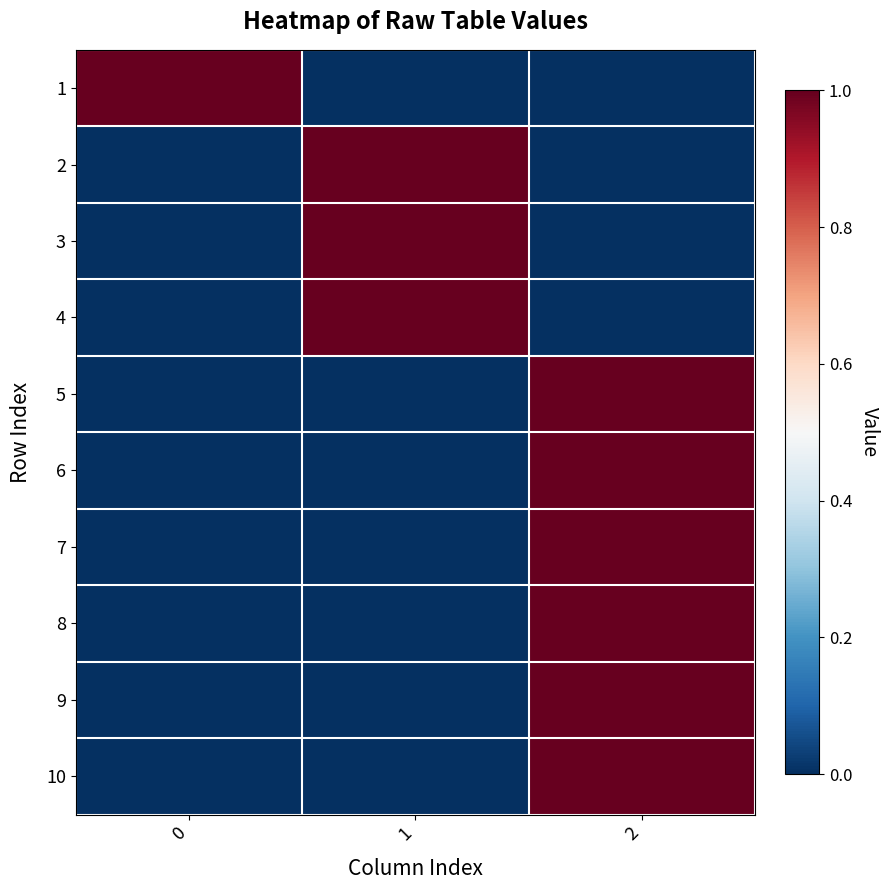

Reading left to right, transcribe all the data shown in this chart.

1: 0=1	1=0	2=0
2: 0=0	1=1	2=0
3: 0=0	1=1	2=0
4: 0=0	1=1	2=0
5: 0=0	1=0	2=1
6: 0=0	1=0	2=1
7: 0=0	1=0	2=1
8: 0=0	1=0	2=1
9: 0=0	1=0	2=1
10: 0=0	1=0	2=1